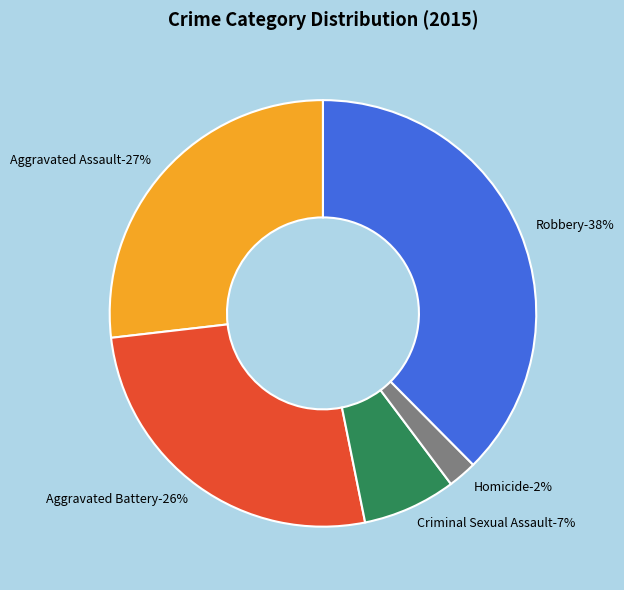

Is it true that Robbery is 43% of the pie?

False